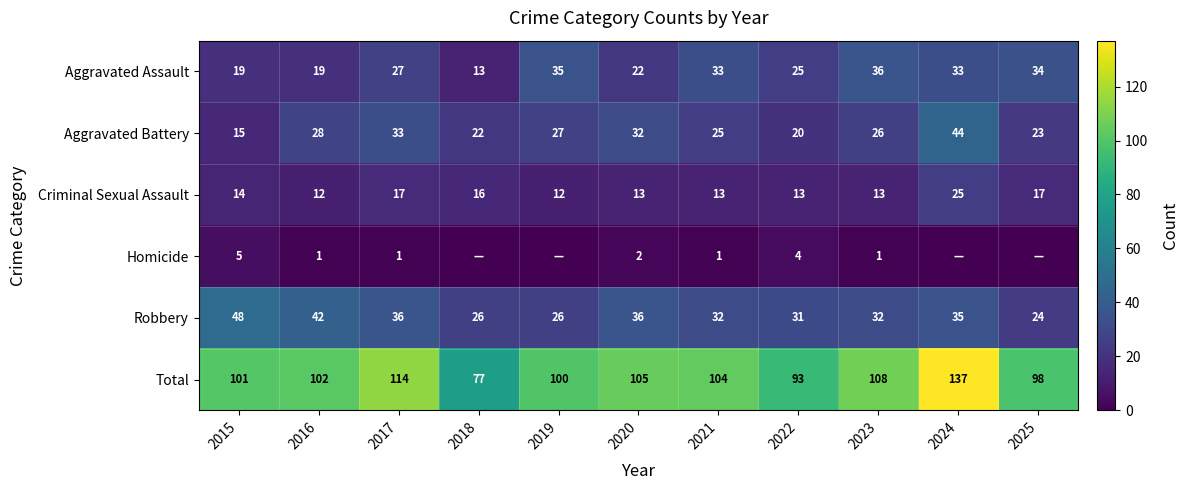

Between 2021 and 2025, which is larger?

2025